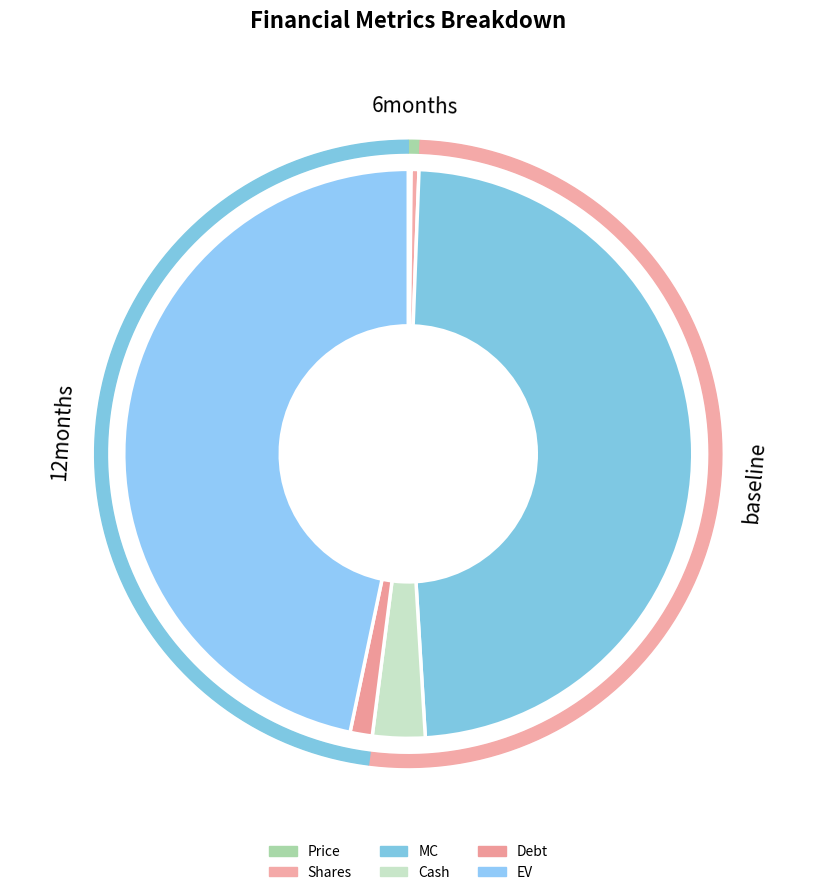

What percentage is NOT represented by MC?

51.6%